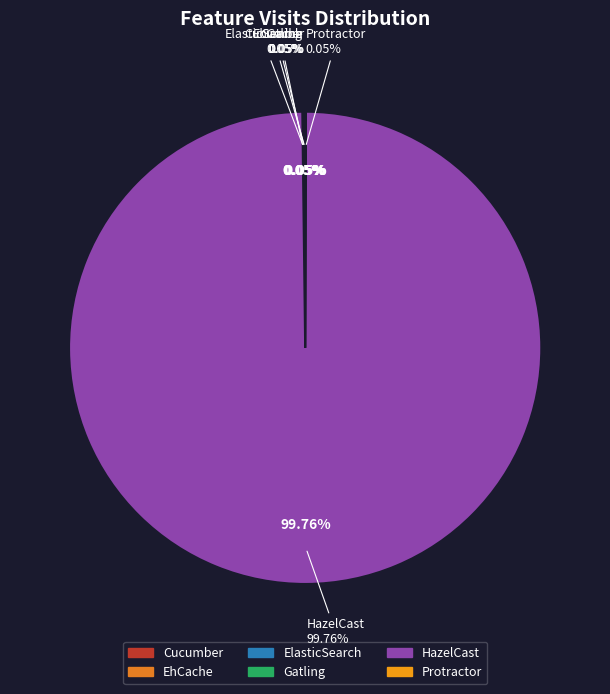

What is the majority slice?

HazelCast